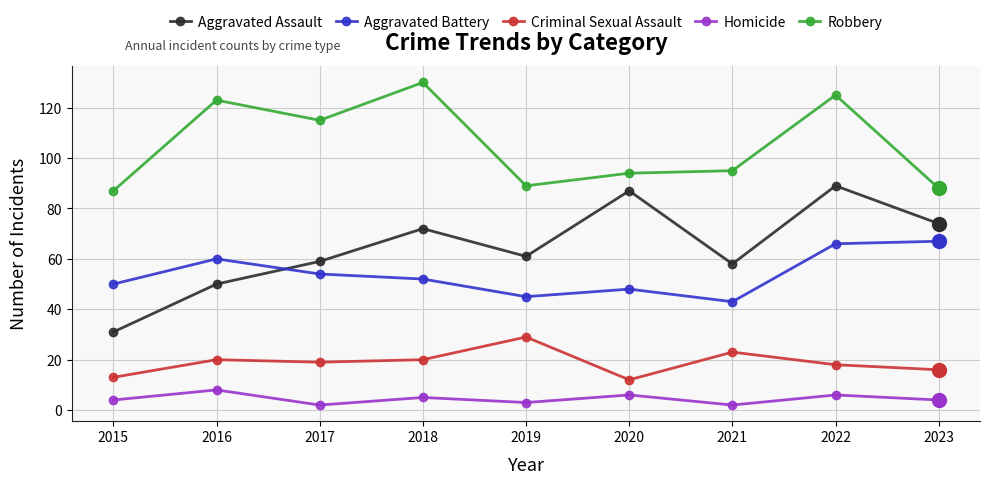

What is the value of the Robbery point at the 4th from the left?

130